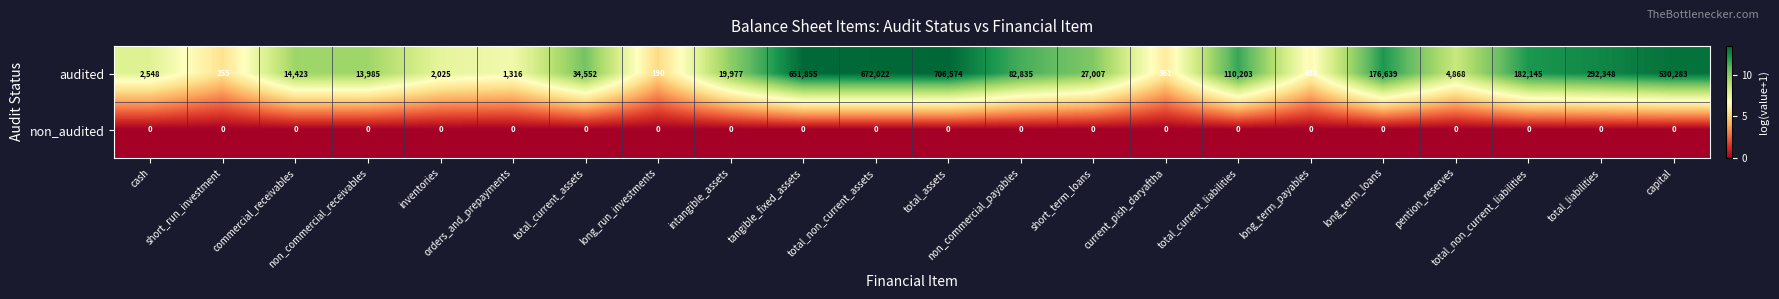

Which category has the highest value across all series?

total_assets